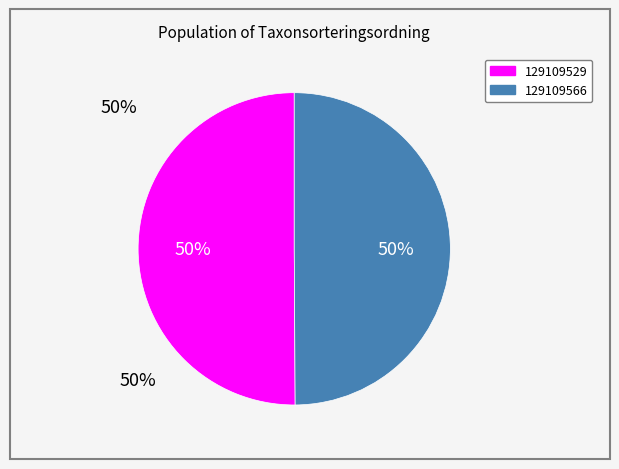

To the nearest percent, what percentage of the pie is 129109529?

50%